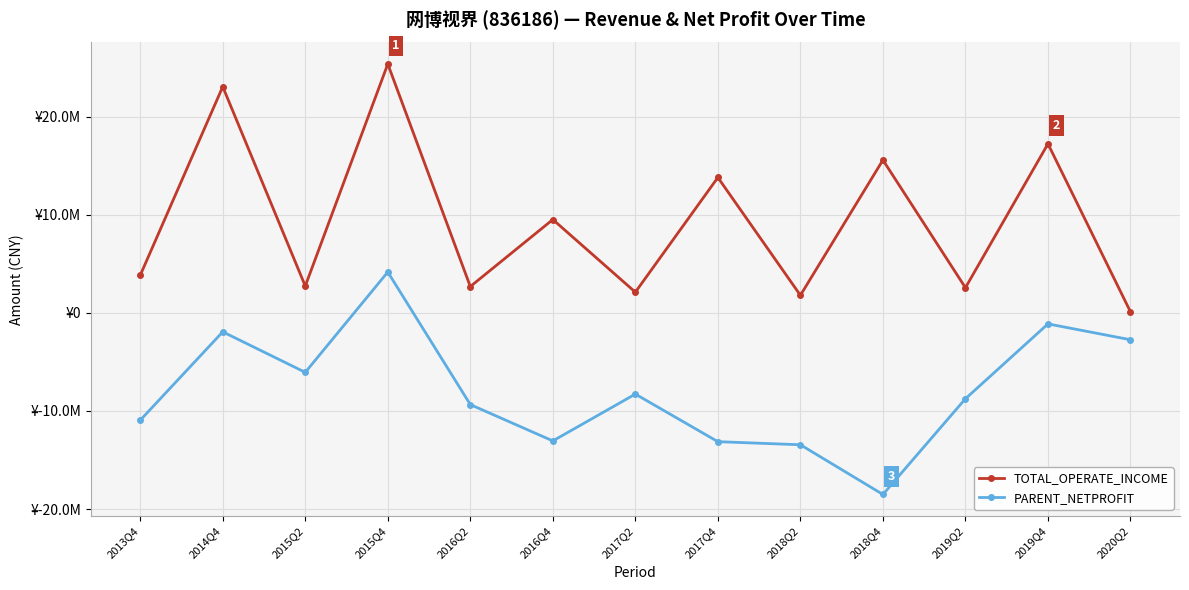

Is this an area chart (filled region under the line)?

No